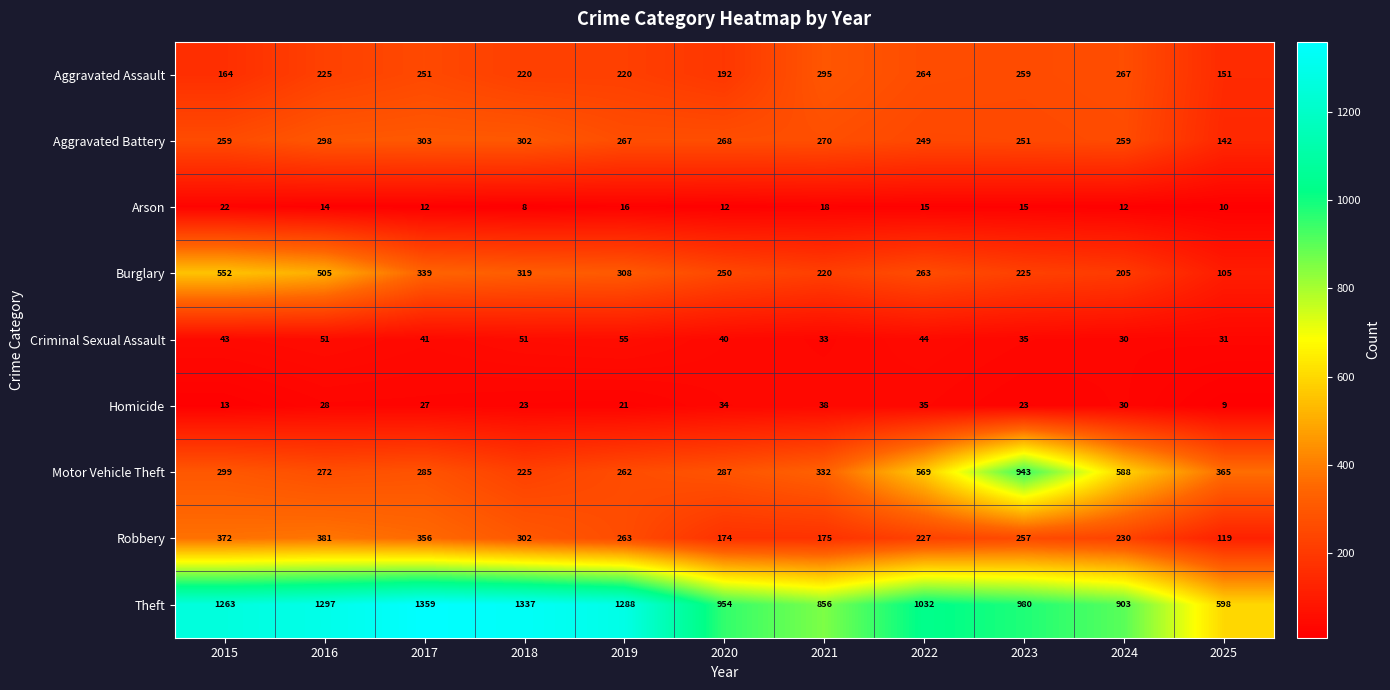

What is the minimum value shown in the chart?

8